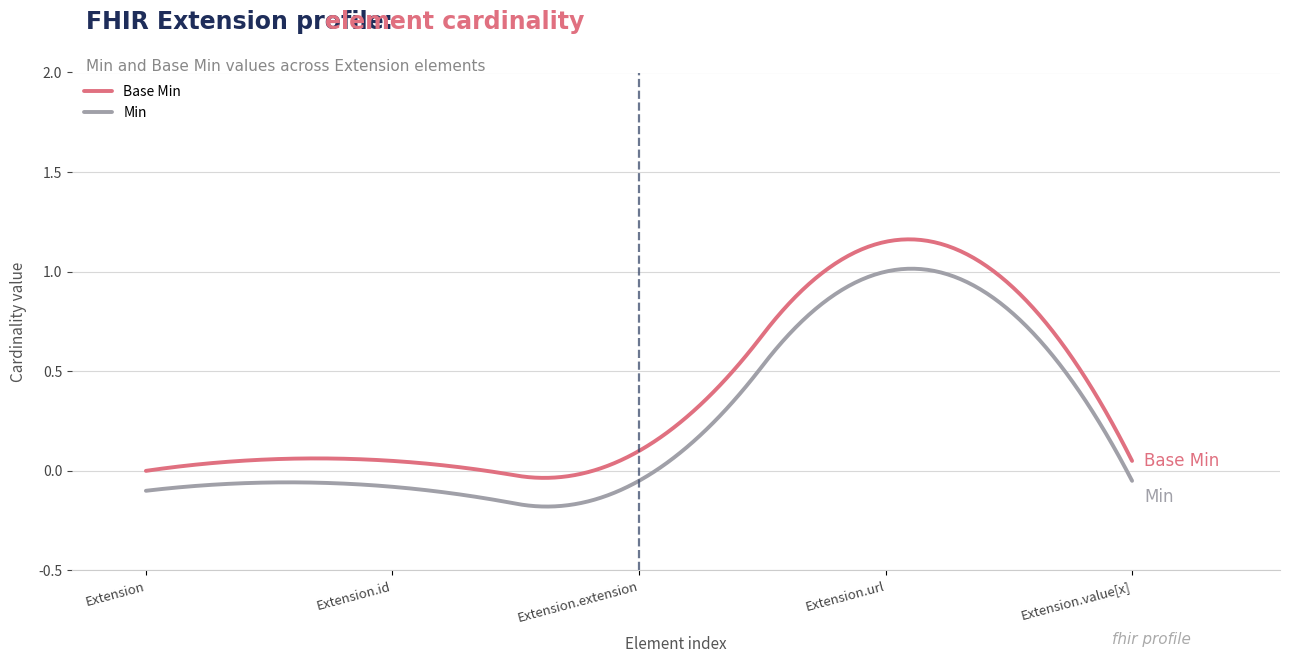

List the series in order of their overall mean, lowest first.

Min, Base Min